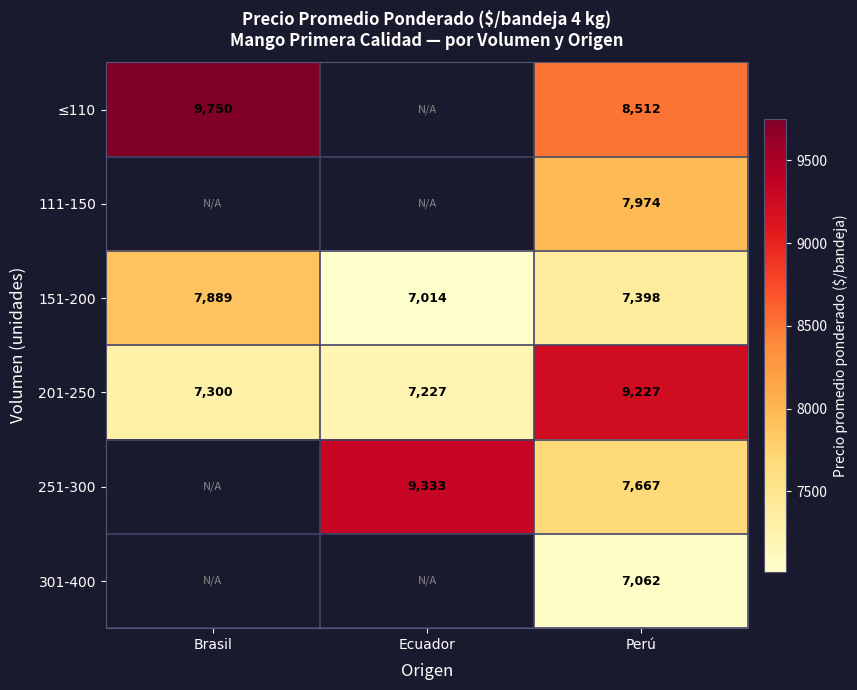

At which category is the sum across all series the highest?

Perú